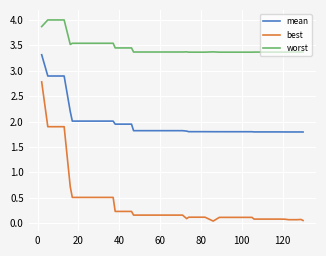

What is the maximum value shown in the chart?

4.0